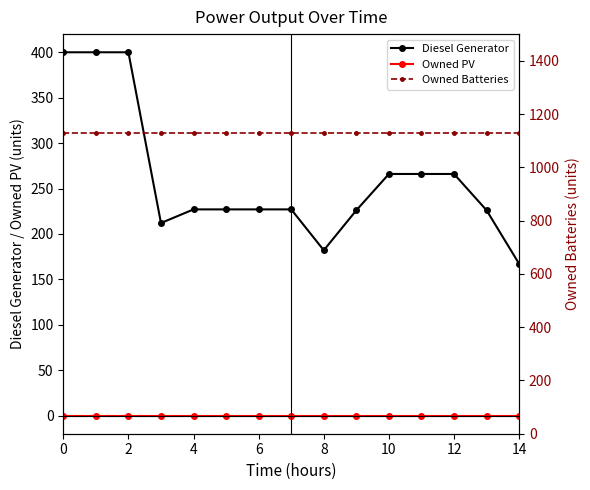

The Owned PV series shows 0.0 at 10. True or false?

True